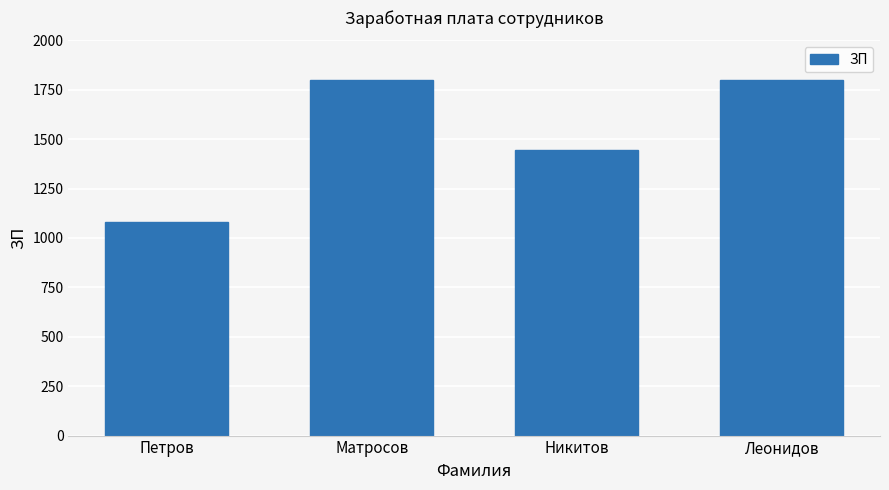

The chart shows a value of 898 at Леонидов. True or false?

False